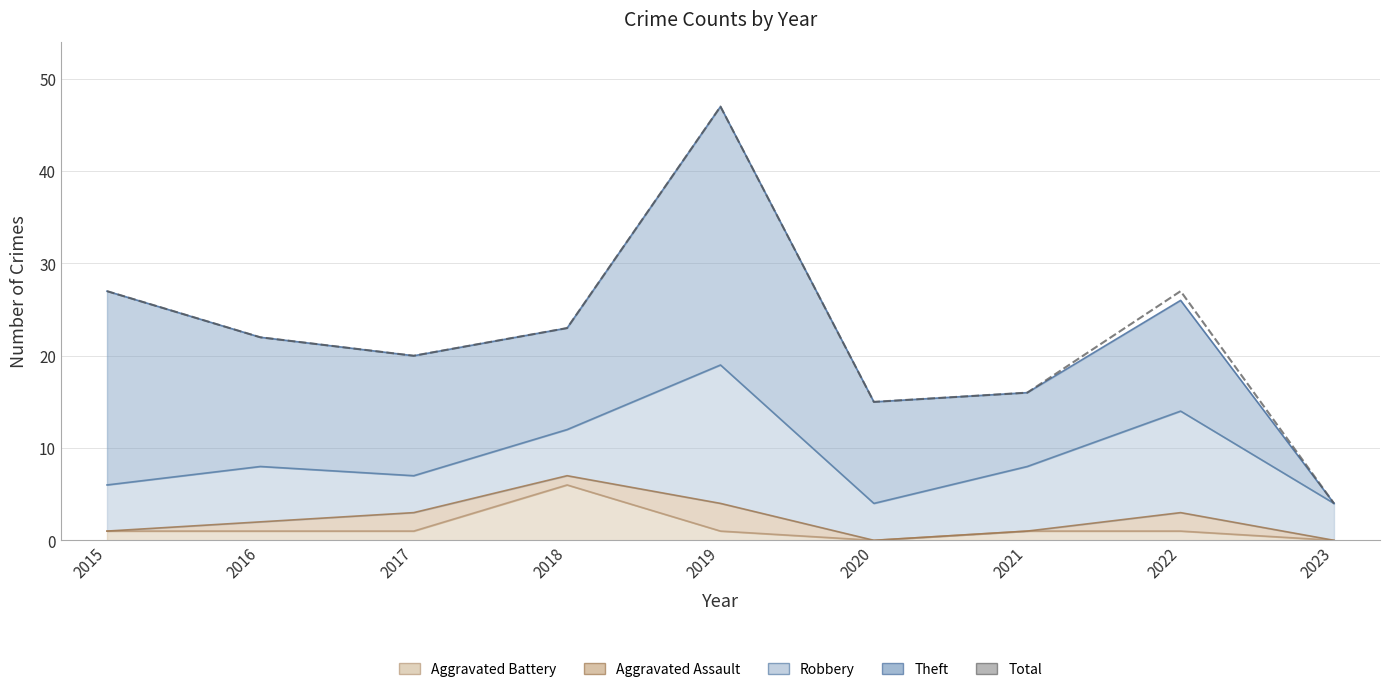

Where is the first local minimum?

2017